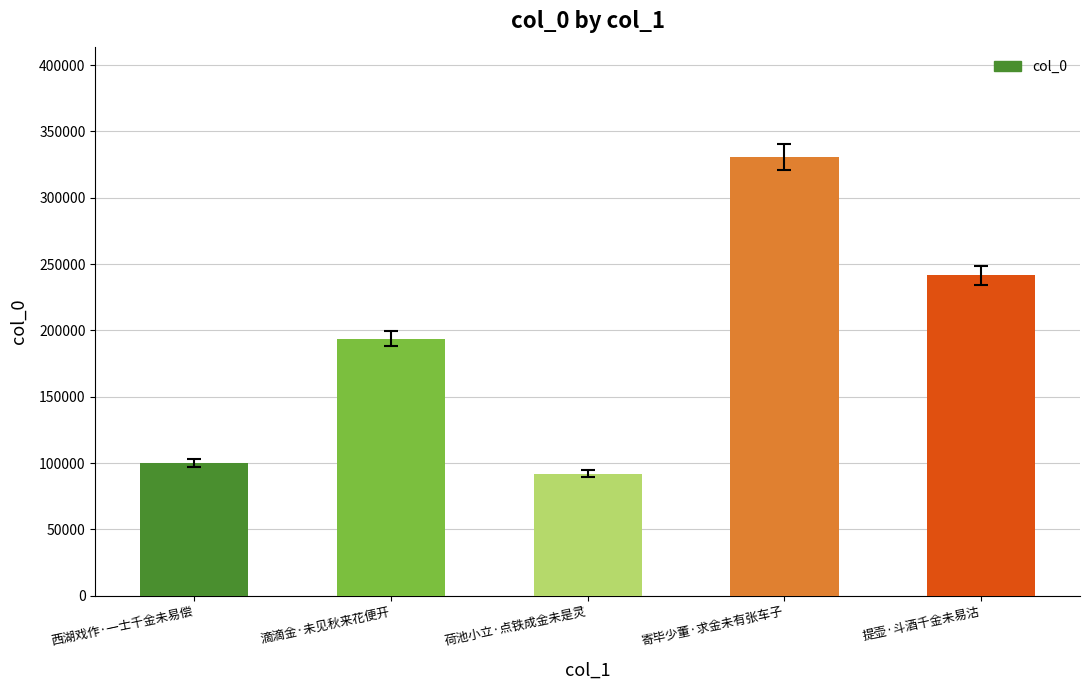

Reading right to left, transcribe all the data shown in this chart.

241551	330673	91986	193734	99797